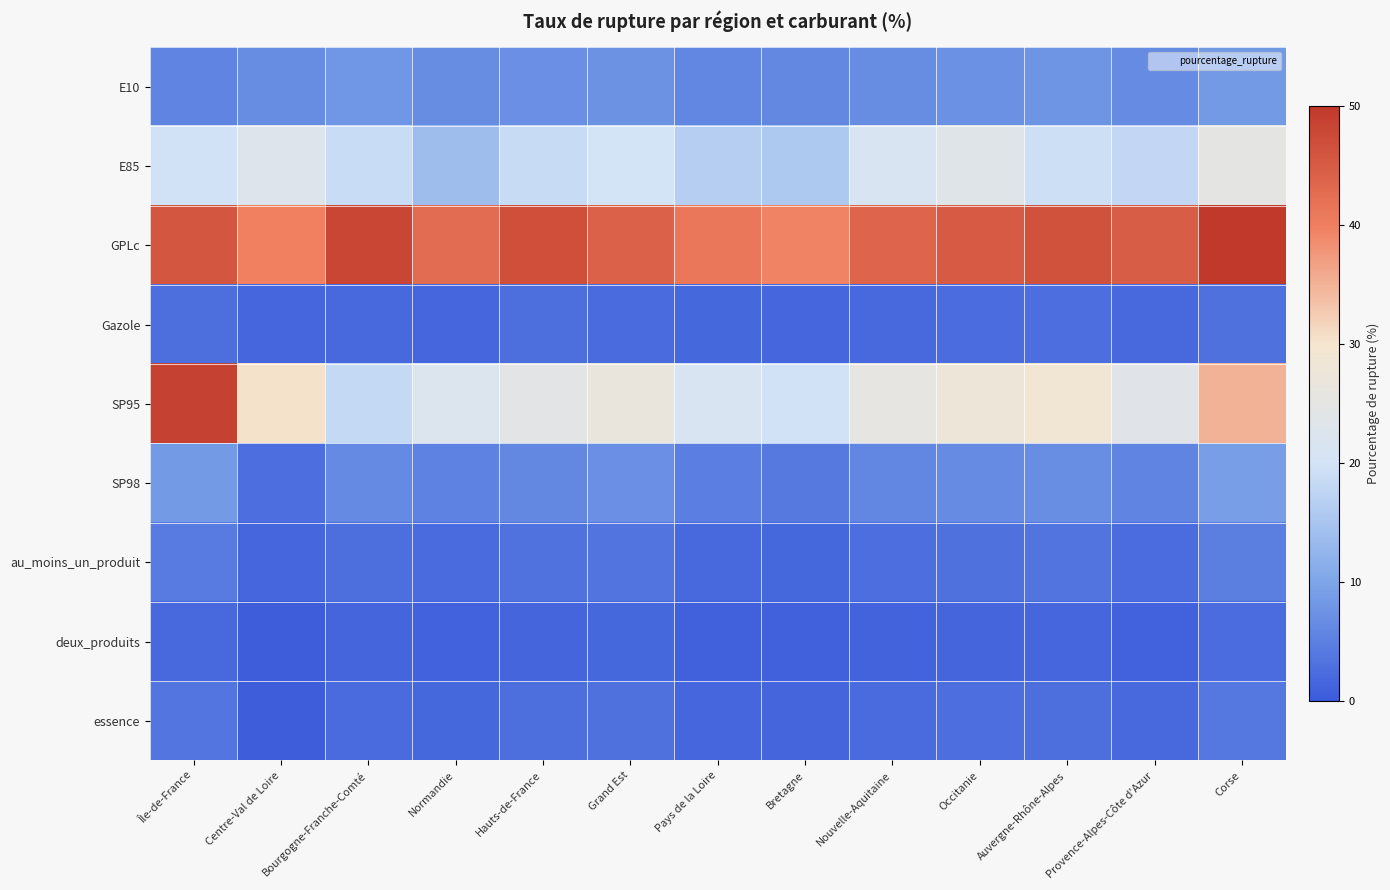

Which has a higher value, Bourgogne-Franche-Comté or Occitanie?

Bourgogne-Franche-Comté